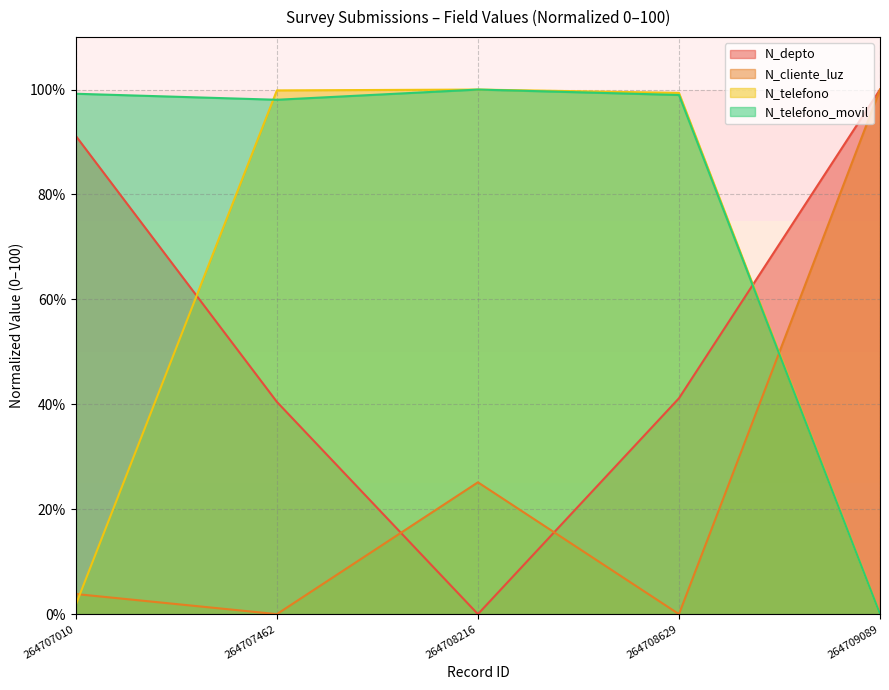

How many values in the N_cliente_luz series exceed 3?

3